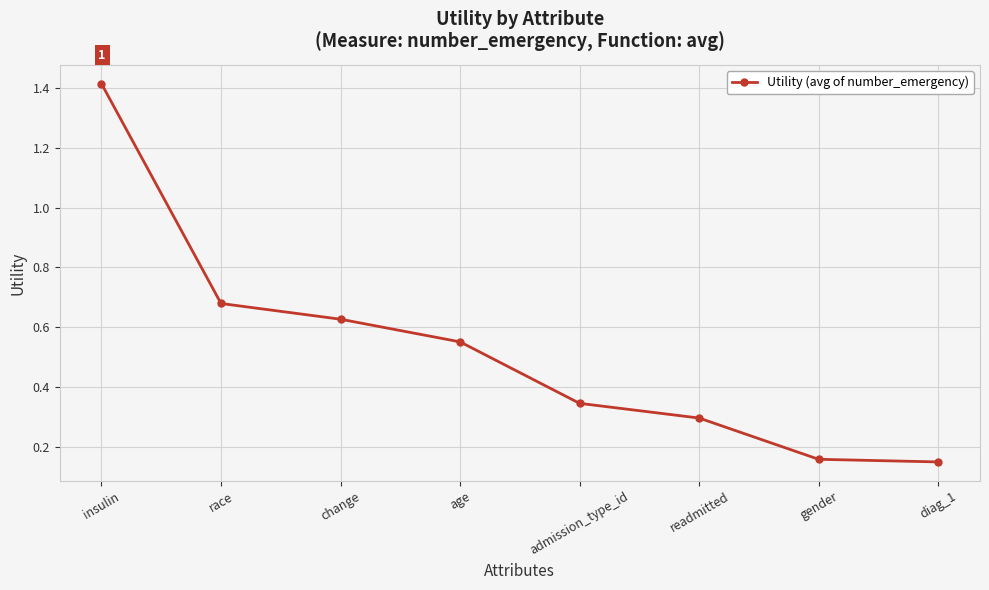

Does the chart have visible grid lines?

Yes